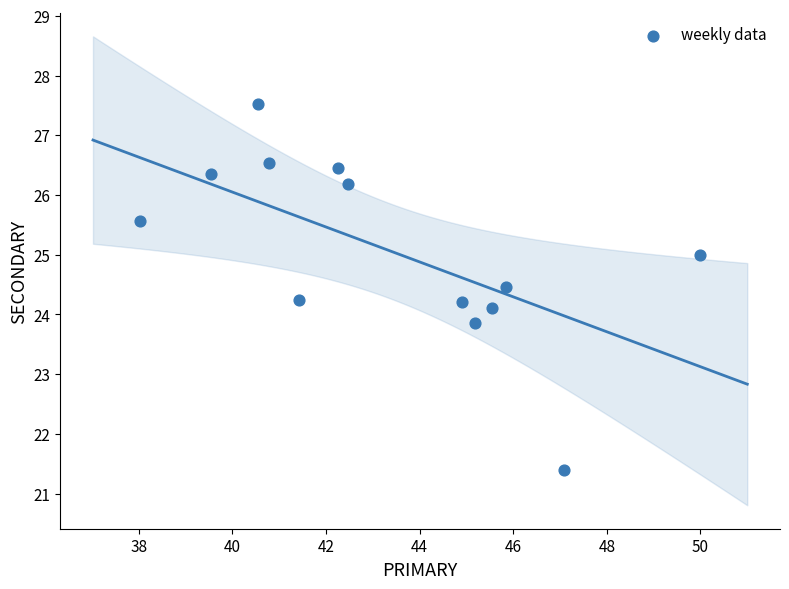

What is the range of Y values (max minus min)?

6.1